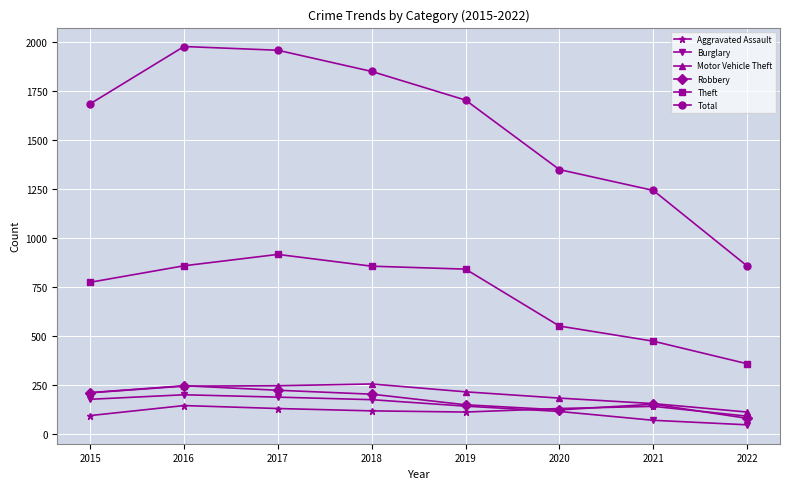

True or false: Motor Vehicle Theft and Total intersect in this chart.

False